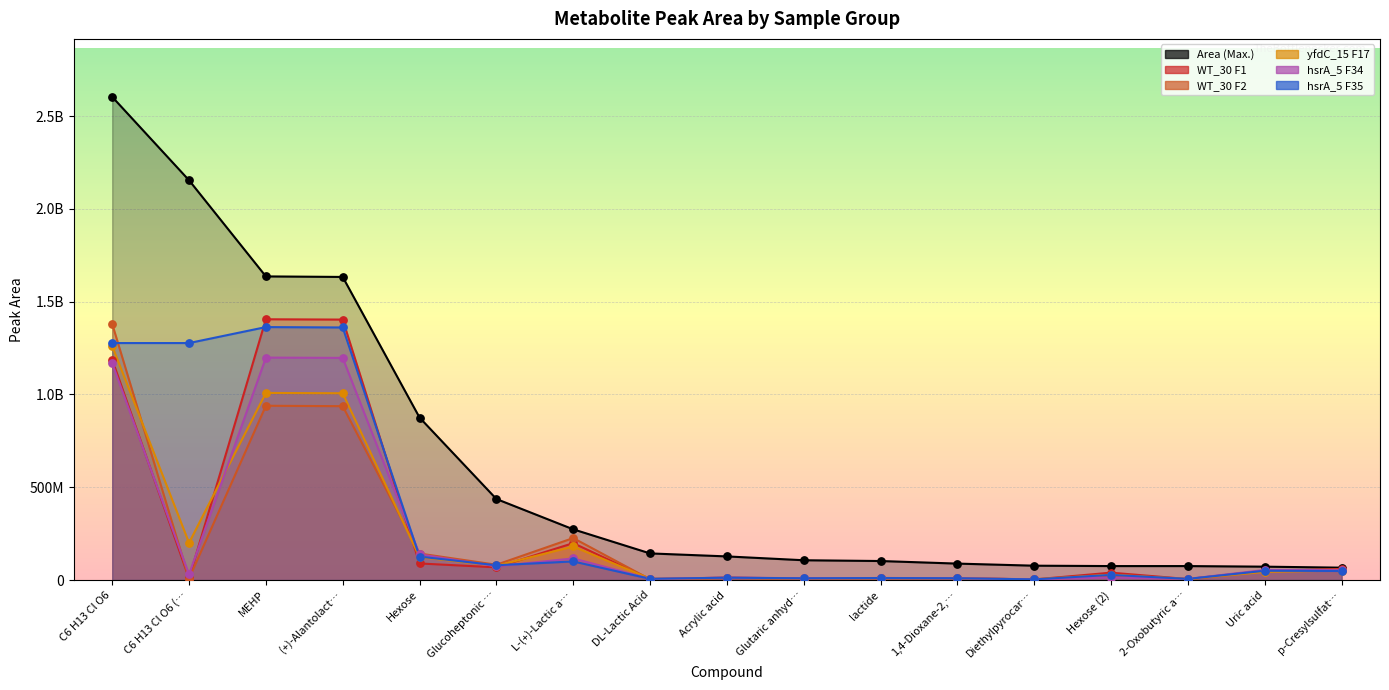

Which series has the widest spread of Y values?

Area (Max.)